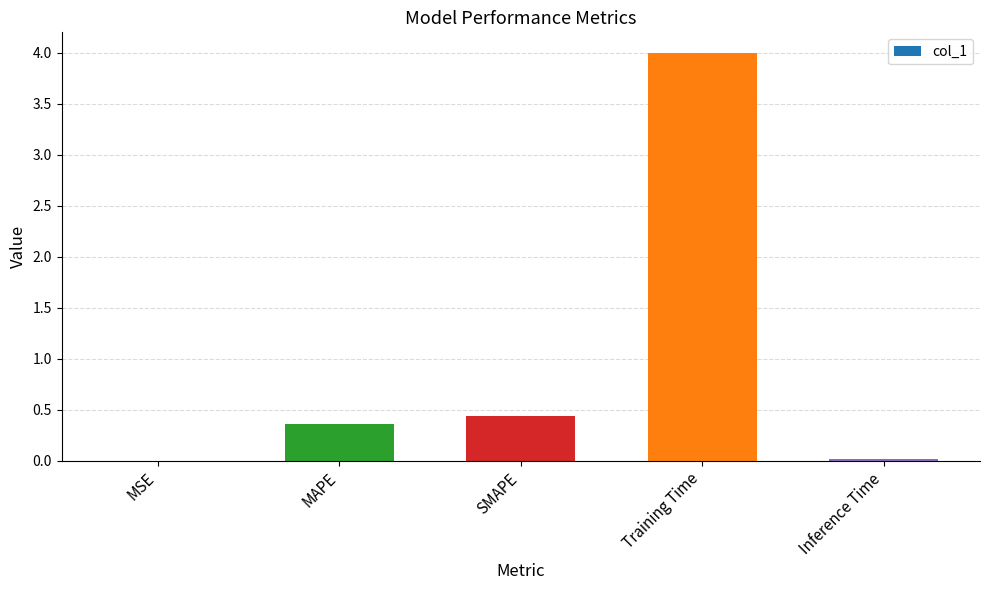

At which category does the chart reach its peak across all series?

Training Time